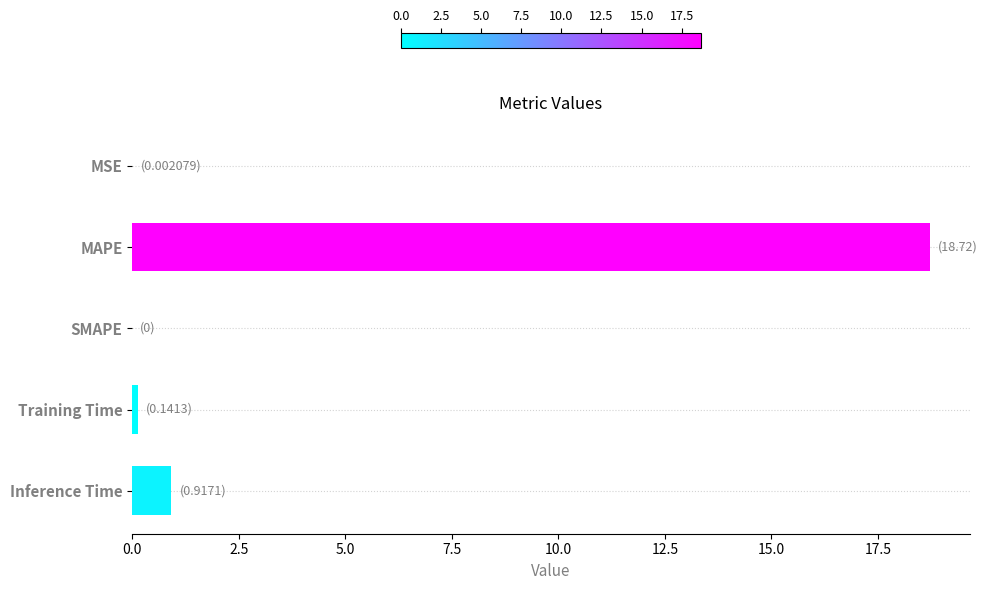

What is the sum of the values at MAPE and SMAPE?

18.7